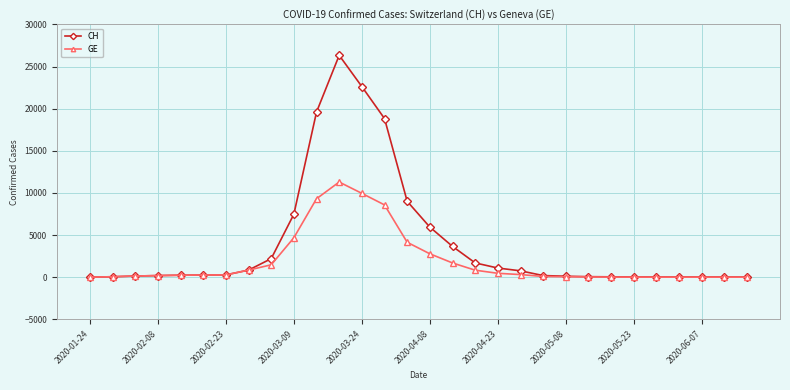

True or false: CH has more than 0 interior local peaks.

True